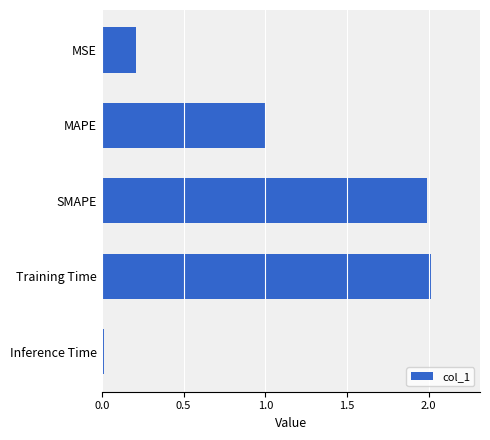

What is the value of the 4th bar from the top?

2.0